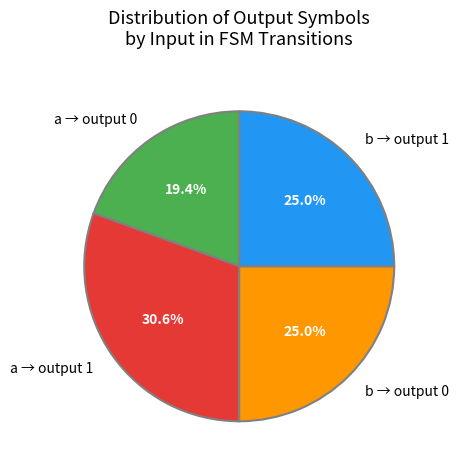

Which category has the smallest portion of the pie?

a → output 0